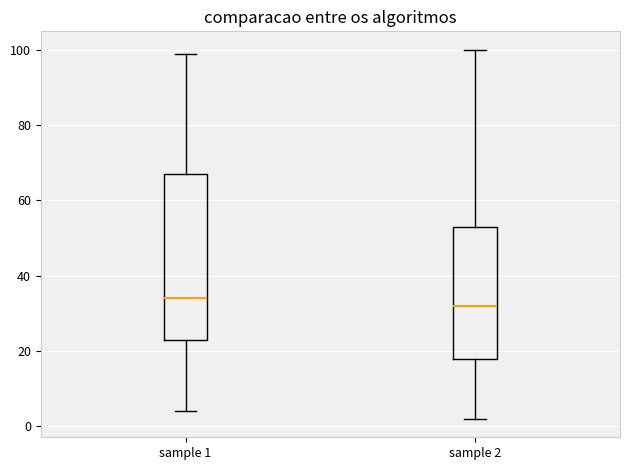

Which box has the highest median line?

sample 1